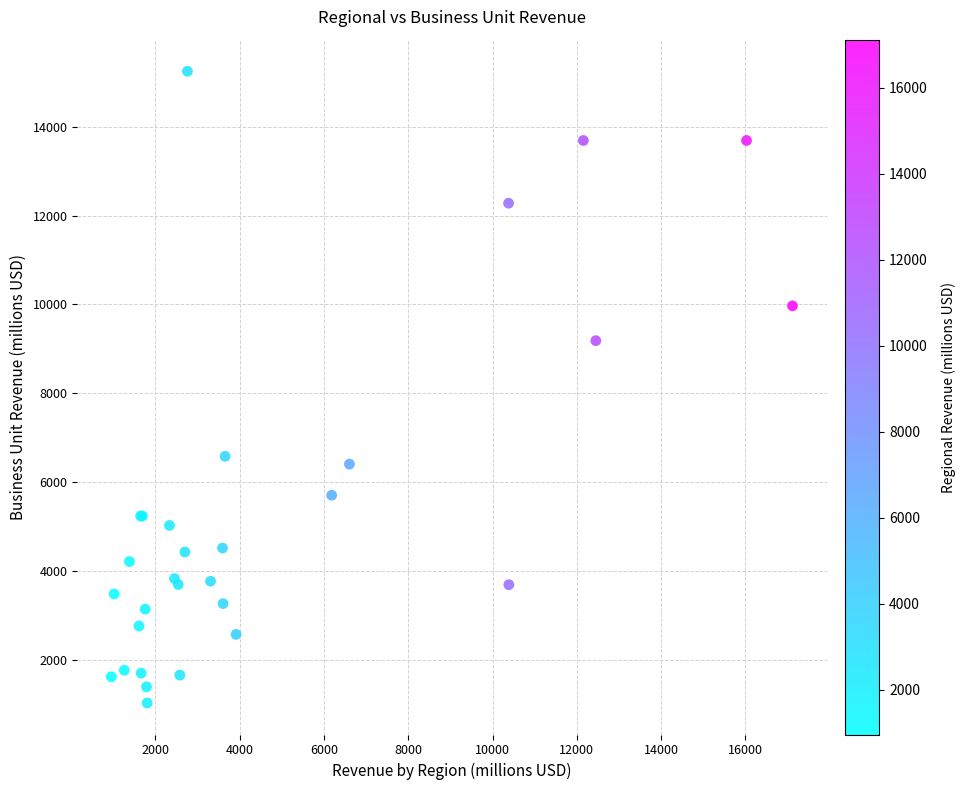

What Y value in the scatter plot is closest to 8138?

9184